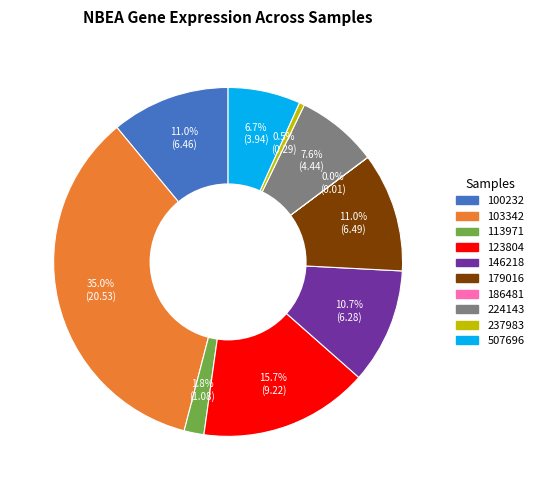

Which slice is the largest?

103342